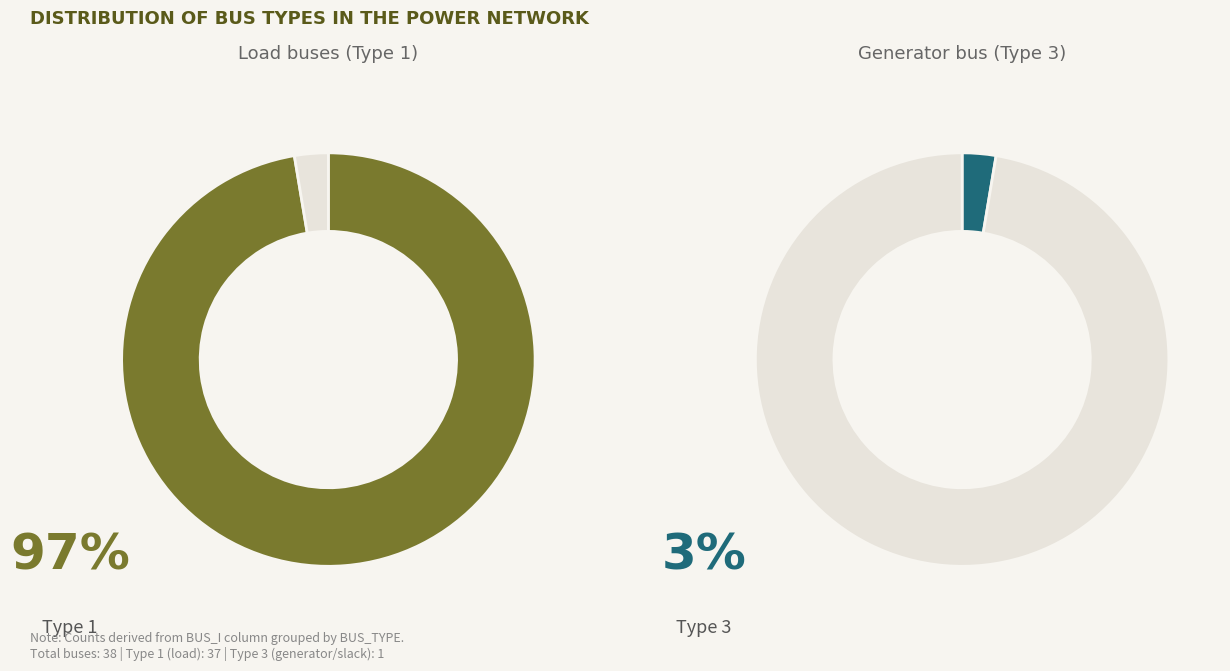

What percentage do BUS_TYPE_1 and BUS_TYPE_3 together represent?

100.0%